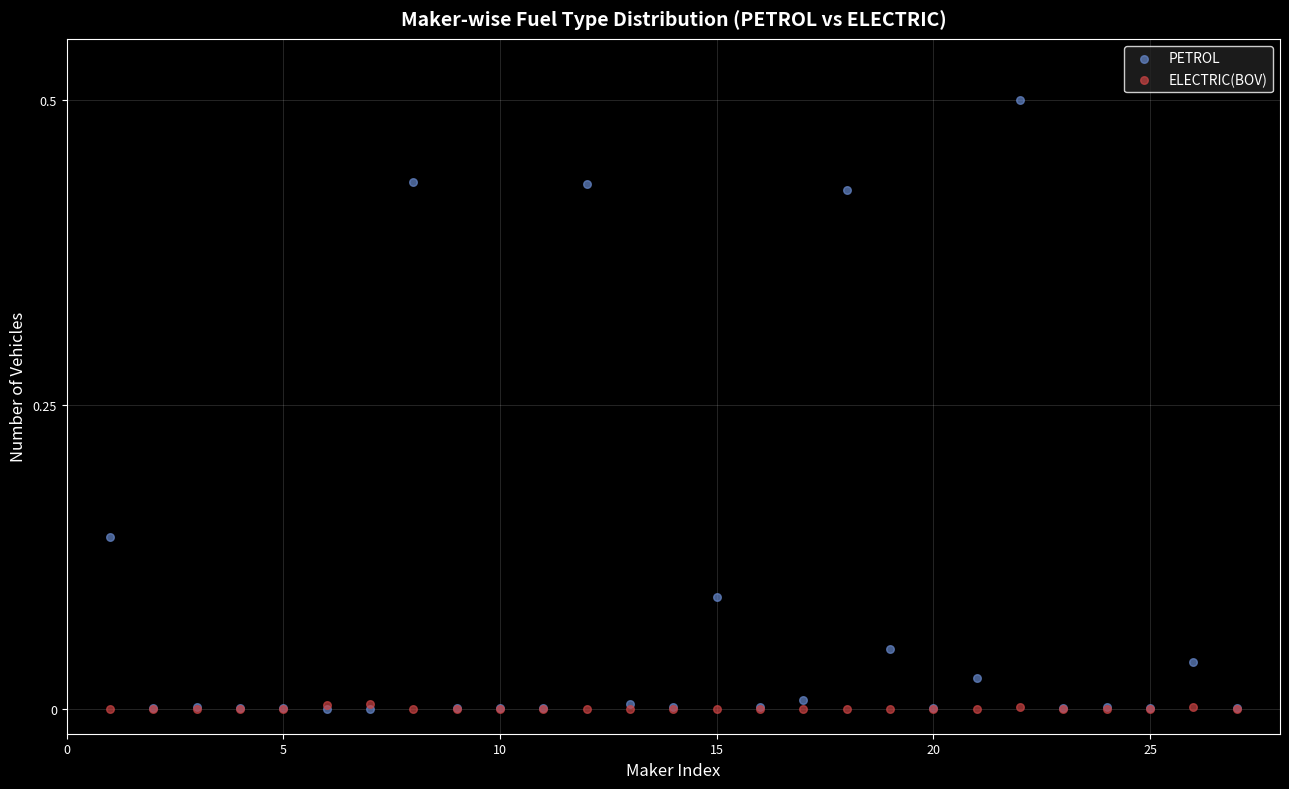

Which series has the largest Y range (max minus min)?

PETROL